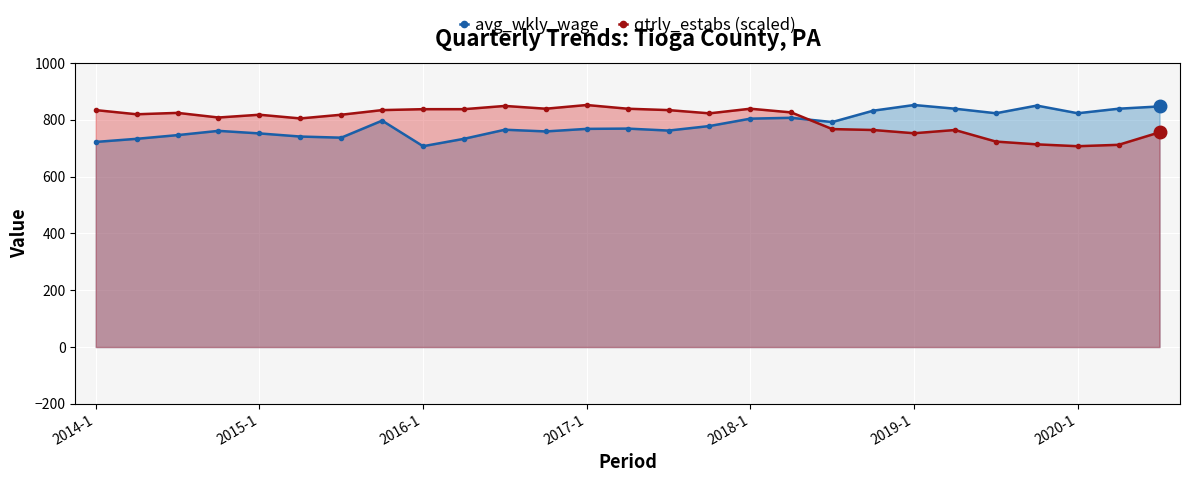

How many values in the qtrly_estabs (scaled) series are below 819?

13